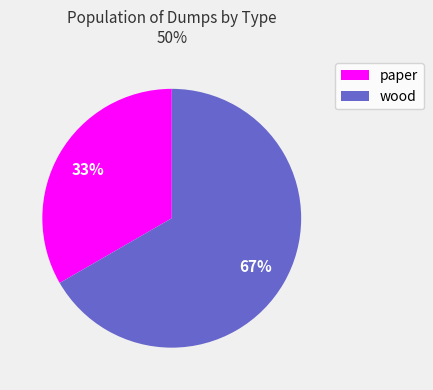

To the nearest percent, what is the combined percentage of paper and wood?

100%